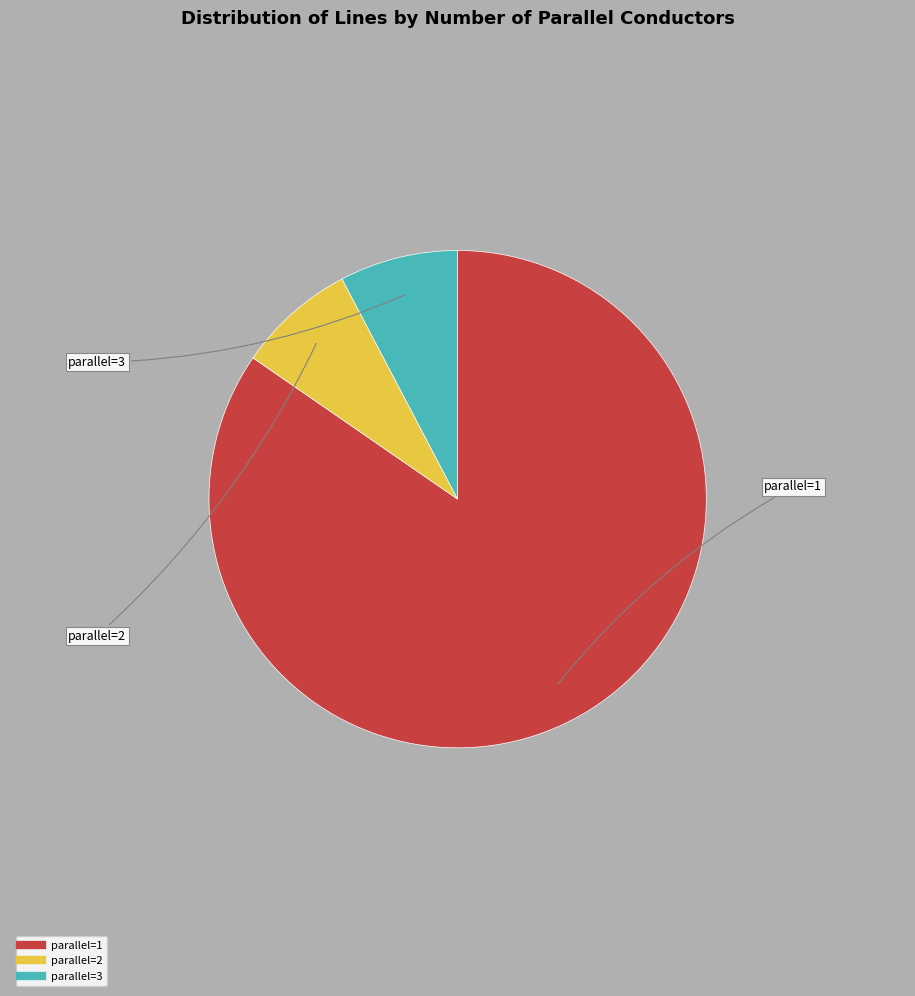

Does any single category account for the majority?

Yes